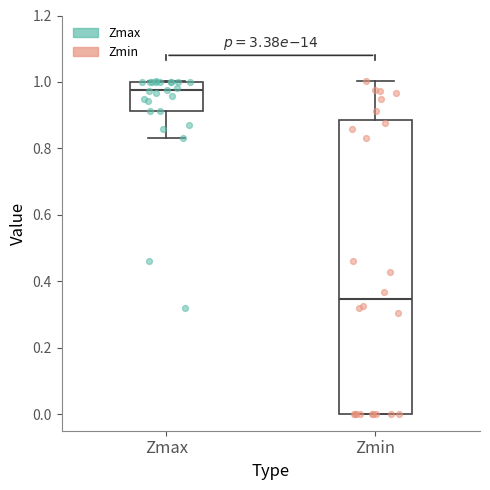

Which box has the lowest median line?

Zmin